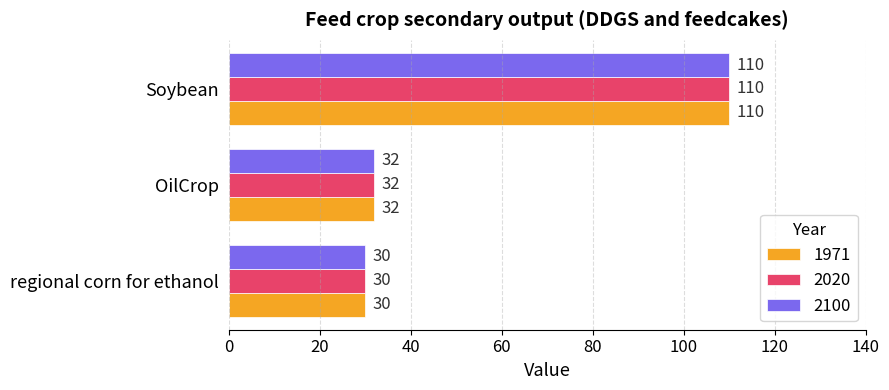

What is the total value across all series at OilCrop?

96